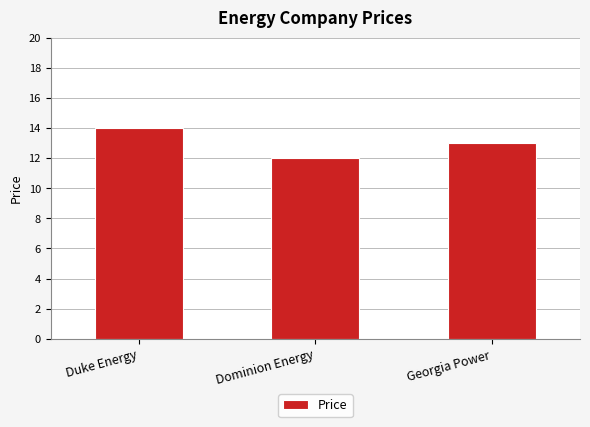

Does the chart contain stacked bars?

No